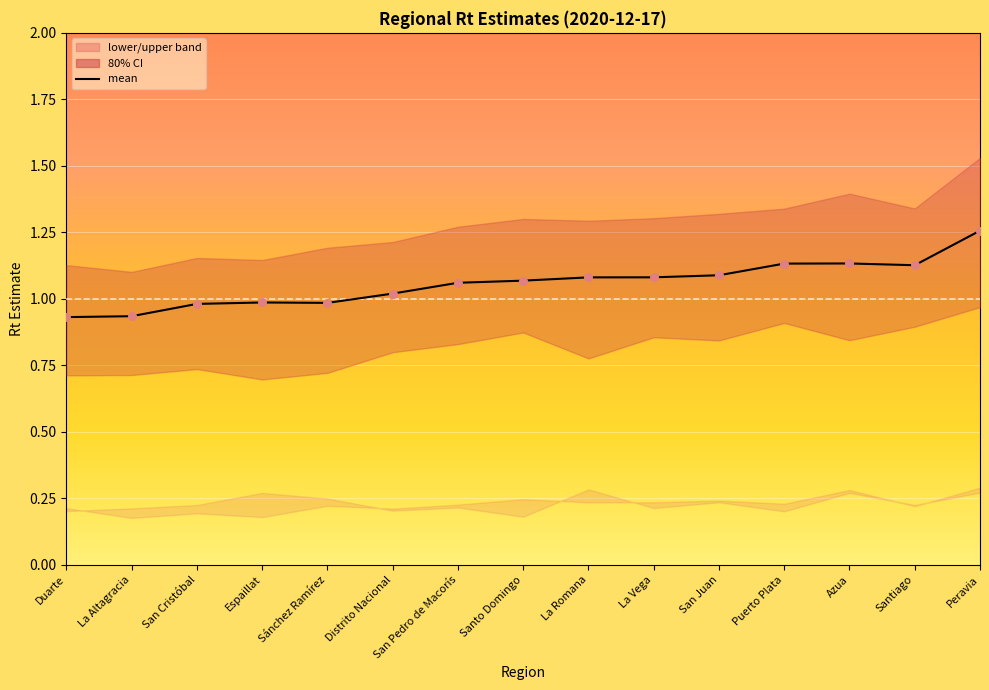

Which has a higher value, Santo Domingo or La Altagracia?

Santo Domingo